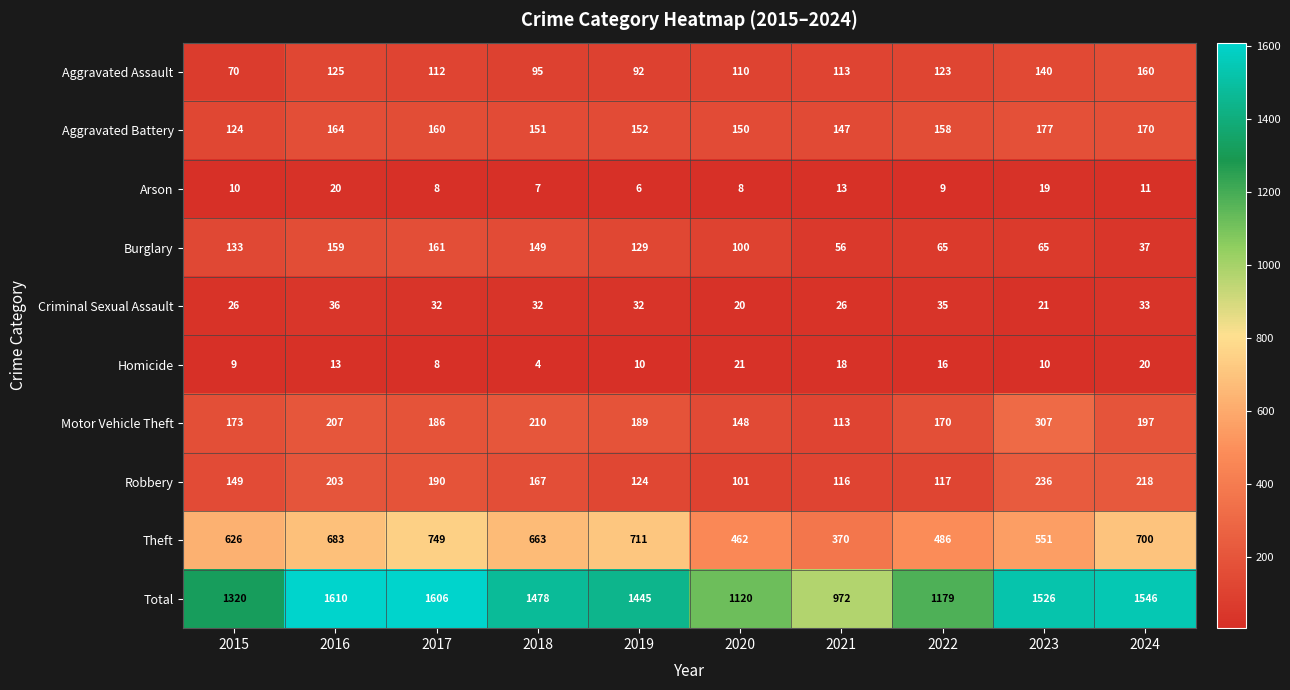

Which series has the widest spread of values?

Total